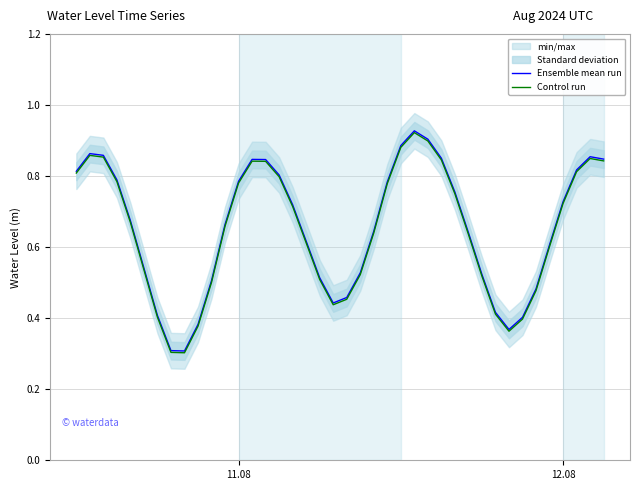

True or false: Ensemble mean run and Control run intersect in this chart.

False